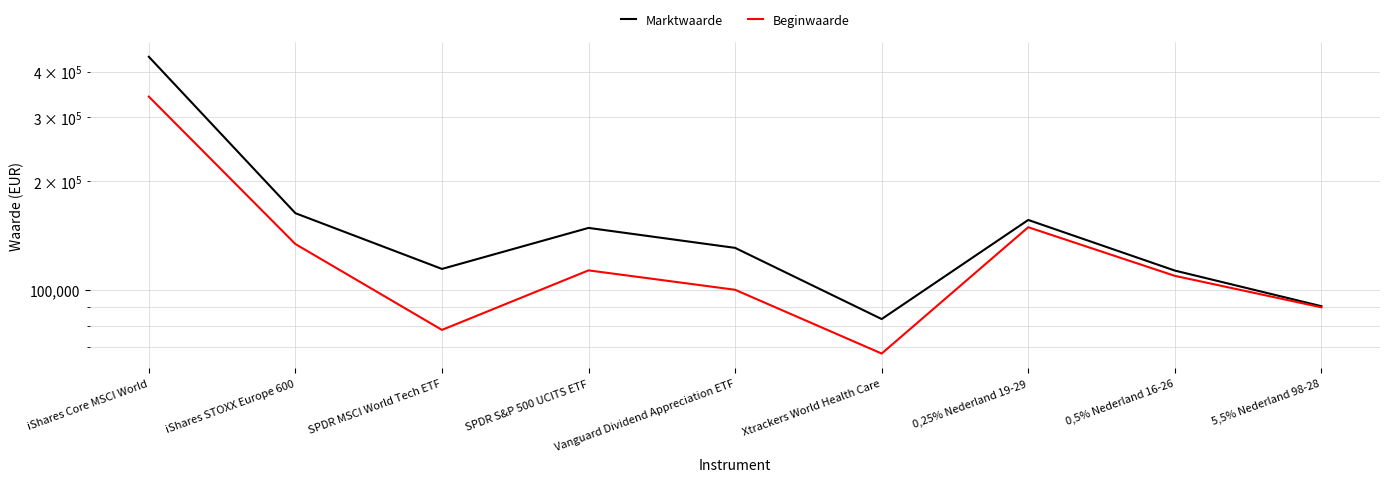

Which series has the largest range (max minus min)?

Marktwaarde